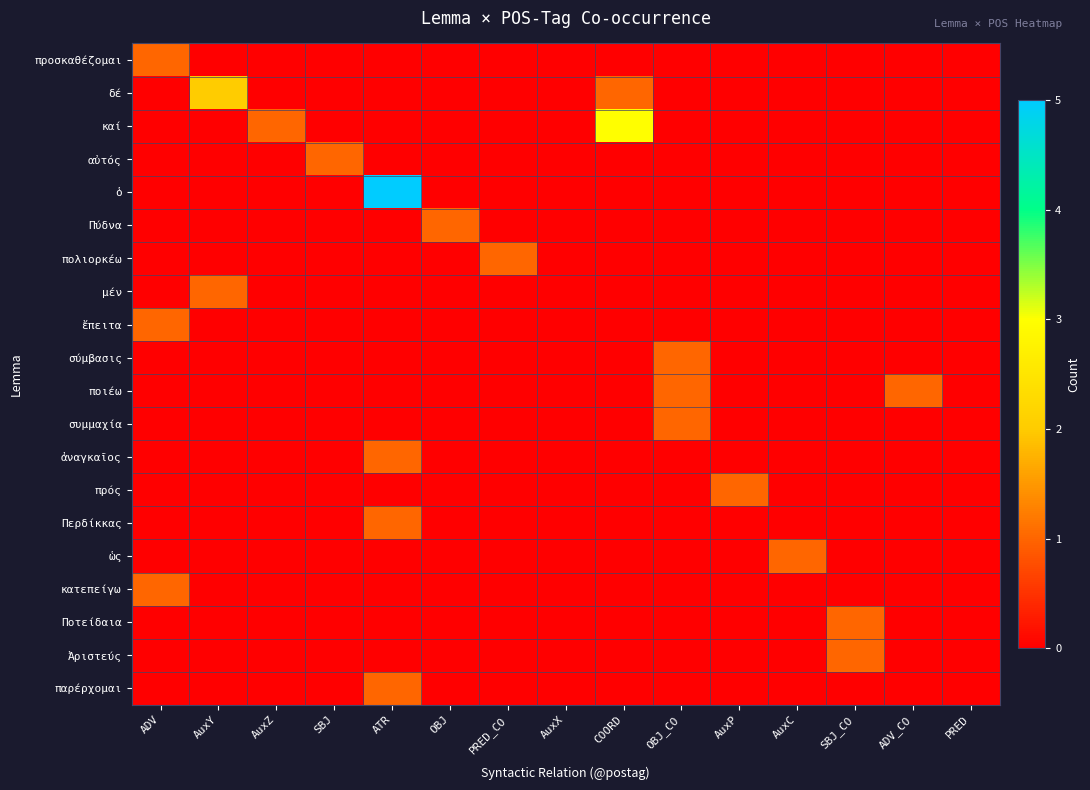

How many series are shown in this chart?

20